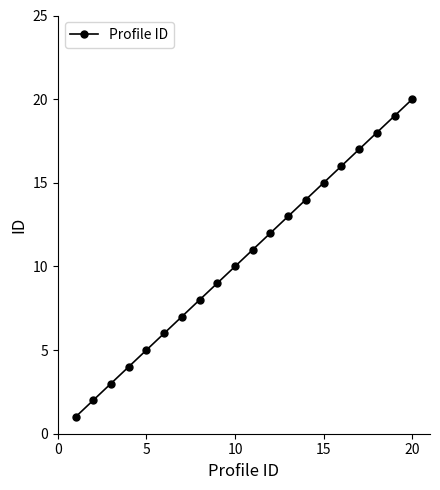

What is the greatest value displayed?

20